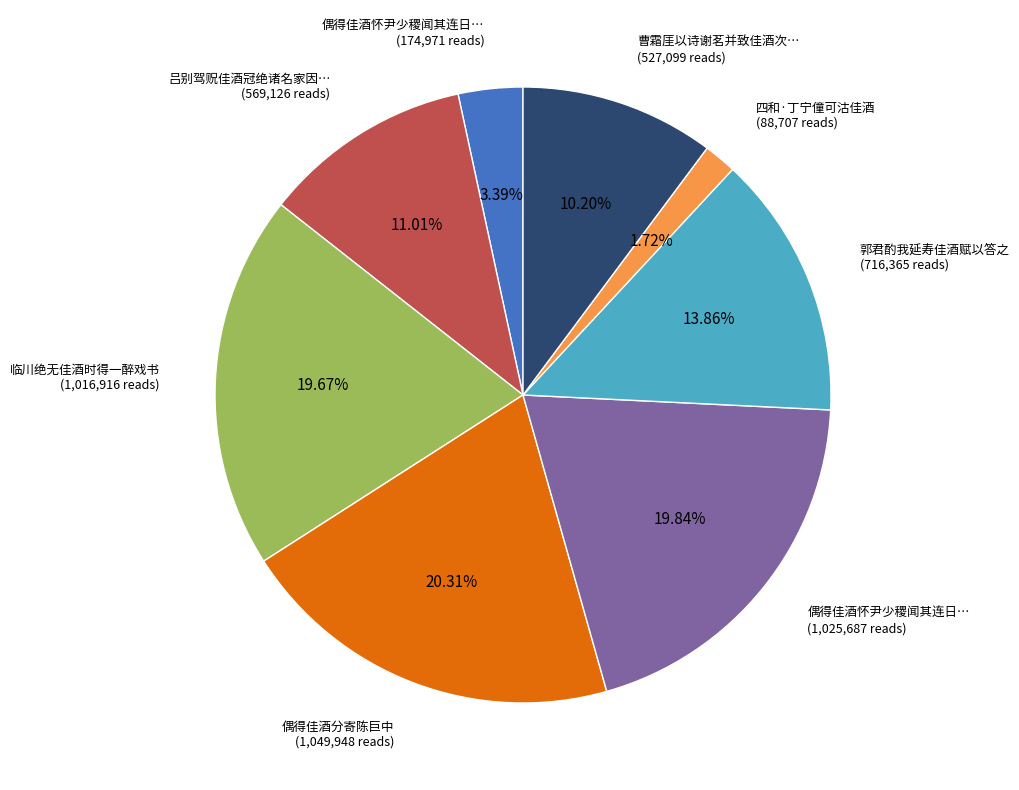

Count the number of slices in the pie.

8